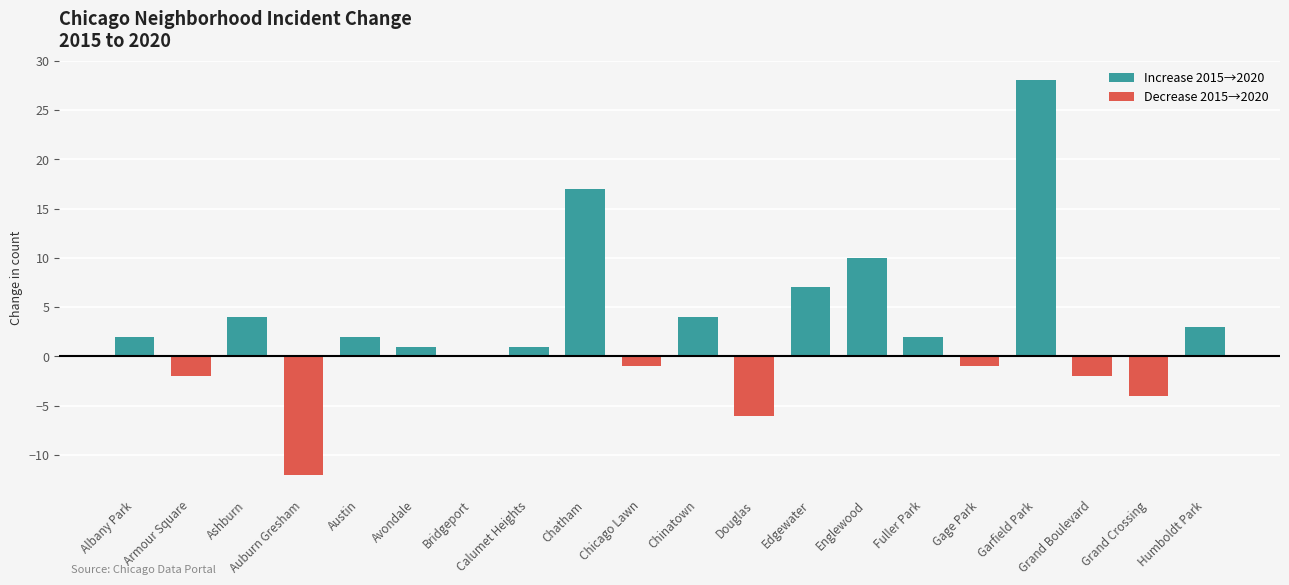

What position from the left is Douglas?

12